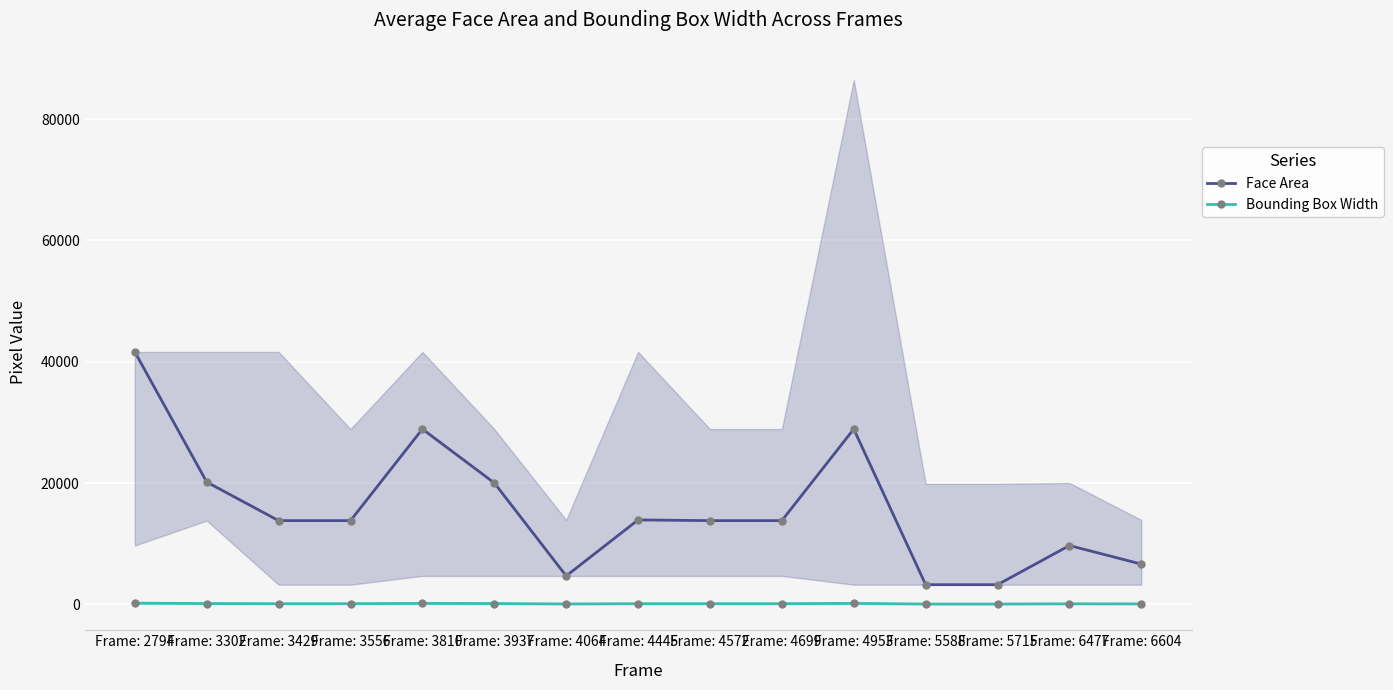

What is the value of the Face Area point at the 5th from the left?

28900